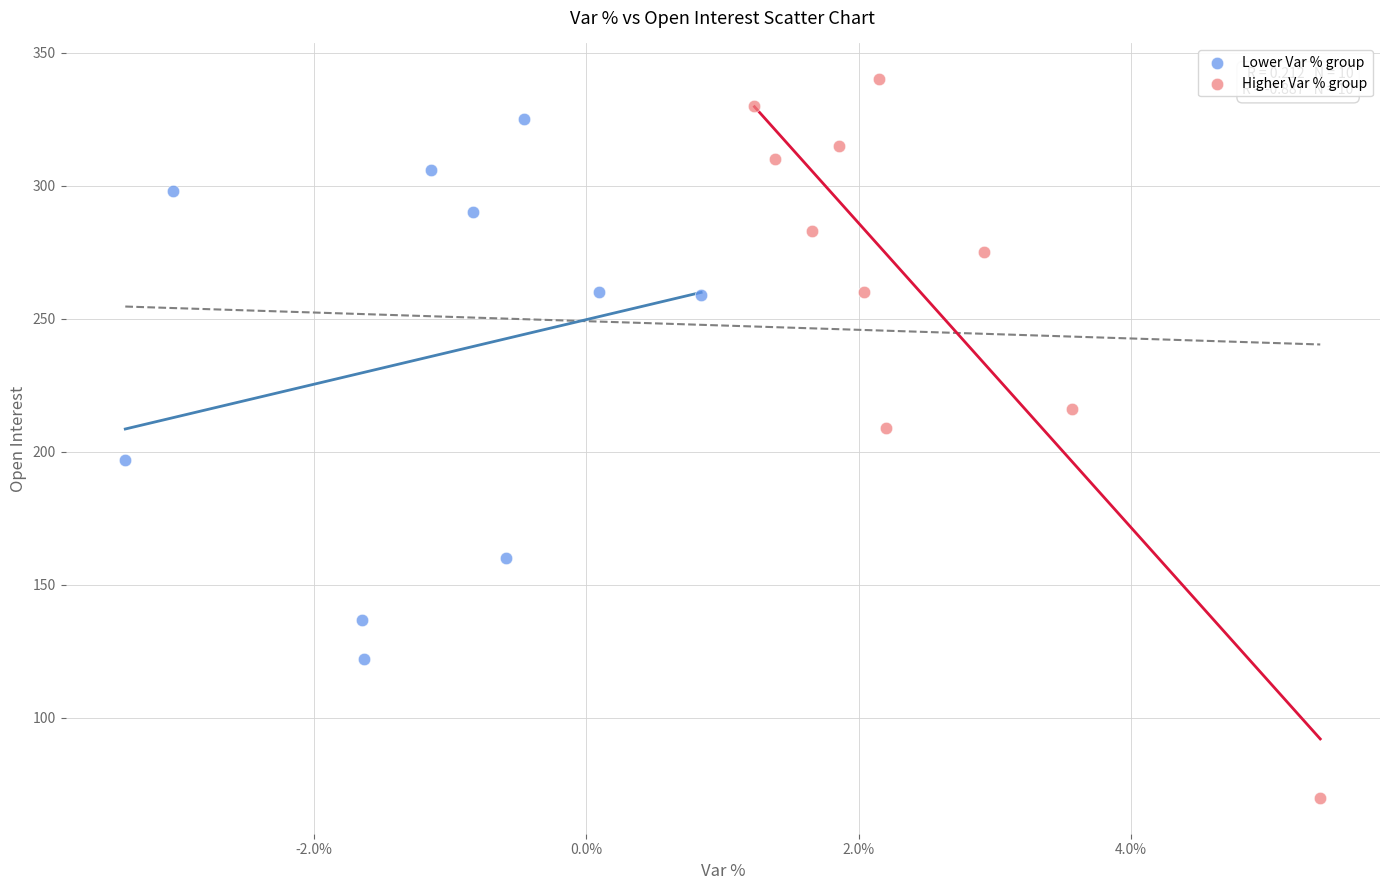

Which series has the widest spread of Y values?

Higher Var % group